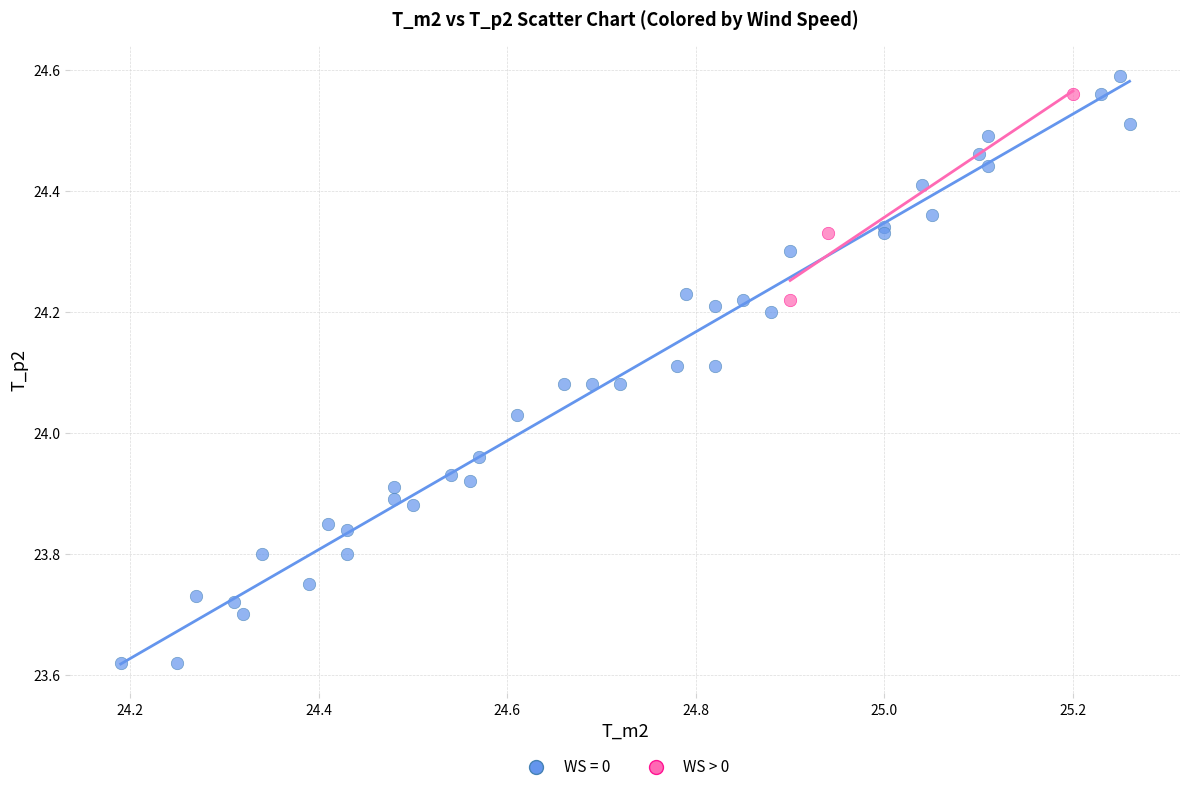

Which series has the widest spread of Y values?

WS = 0